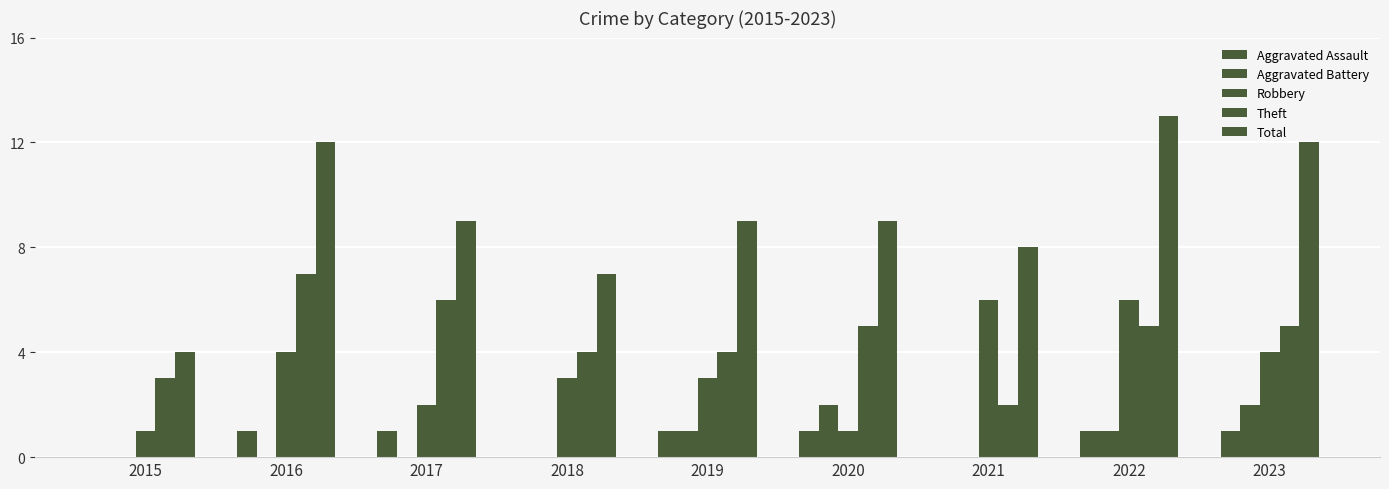

True or false: Robbery has a value of 3 at 2018.

True